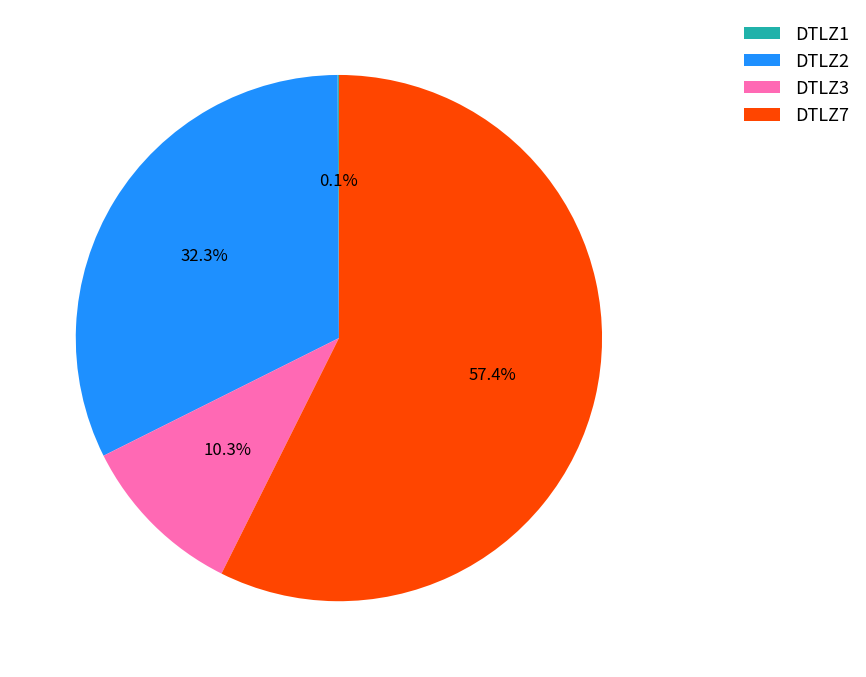

Do DTLZ7 and DTLZ2 together represent more than half of the pie?

Yes